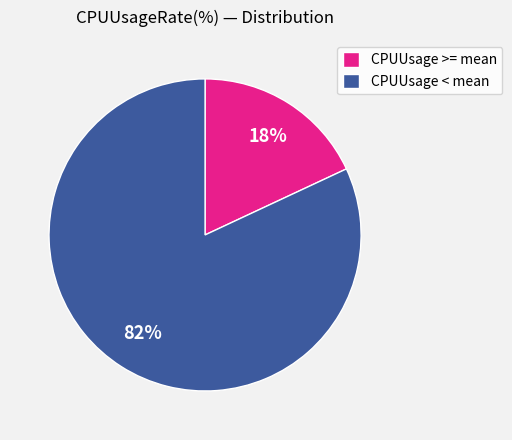

Is the sum of CPUUsage >= mean and CPUUsage < mean greater than half?

Yes